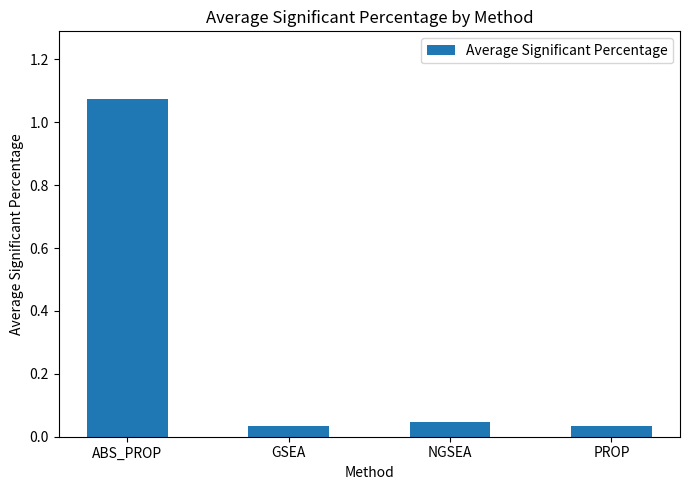

What is the label of the 1st bar from the left?

ABS_PROP